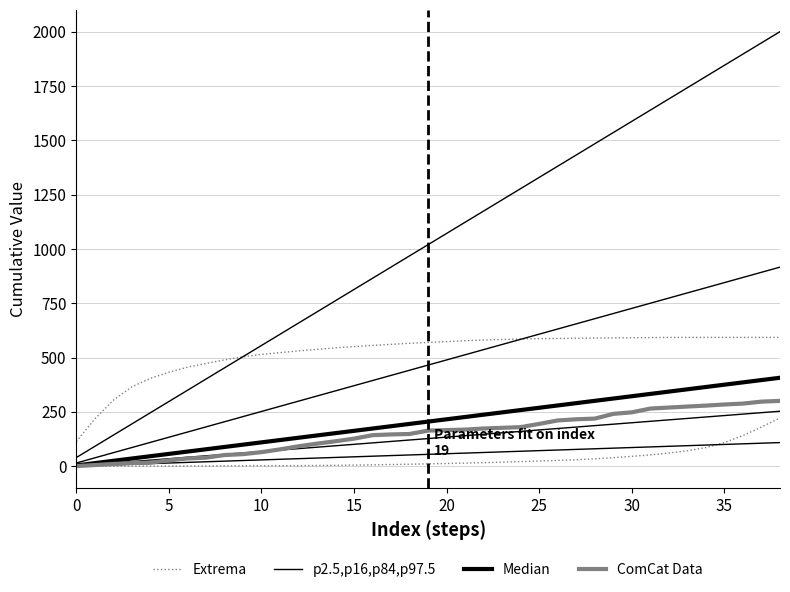

What is the value of the ComCat Data point at the 27th from the left?

210.2